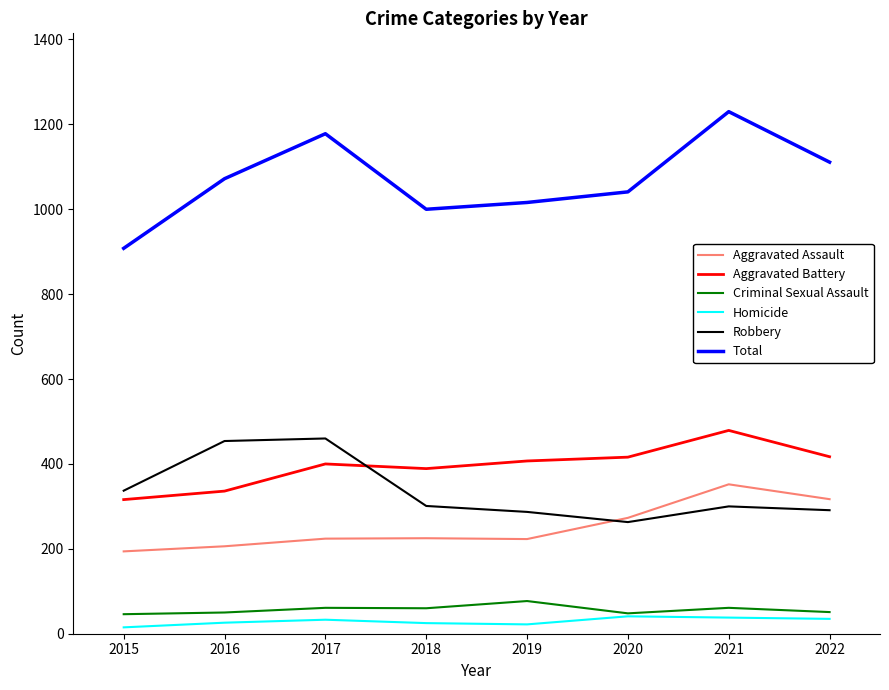

What is the highest value of the Aggravated Assault series?

352